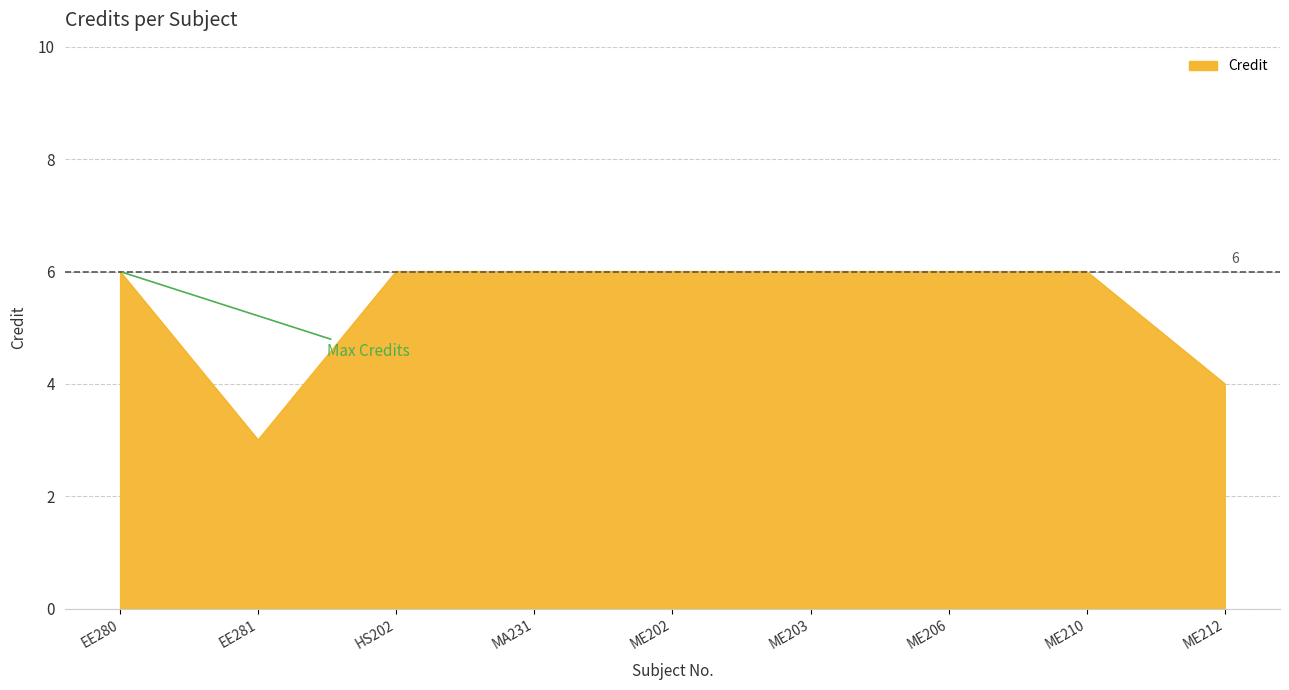

What is the greatest value displayed?

6